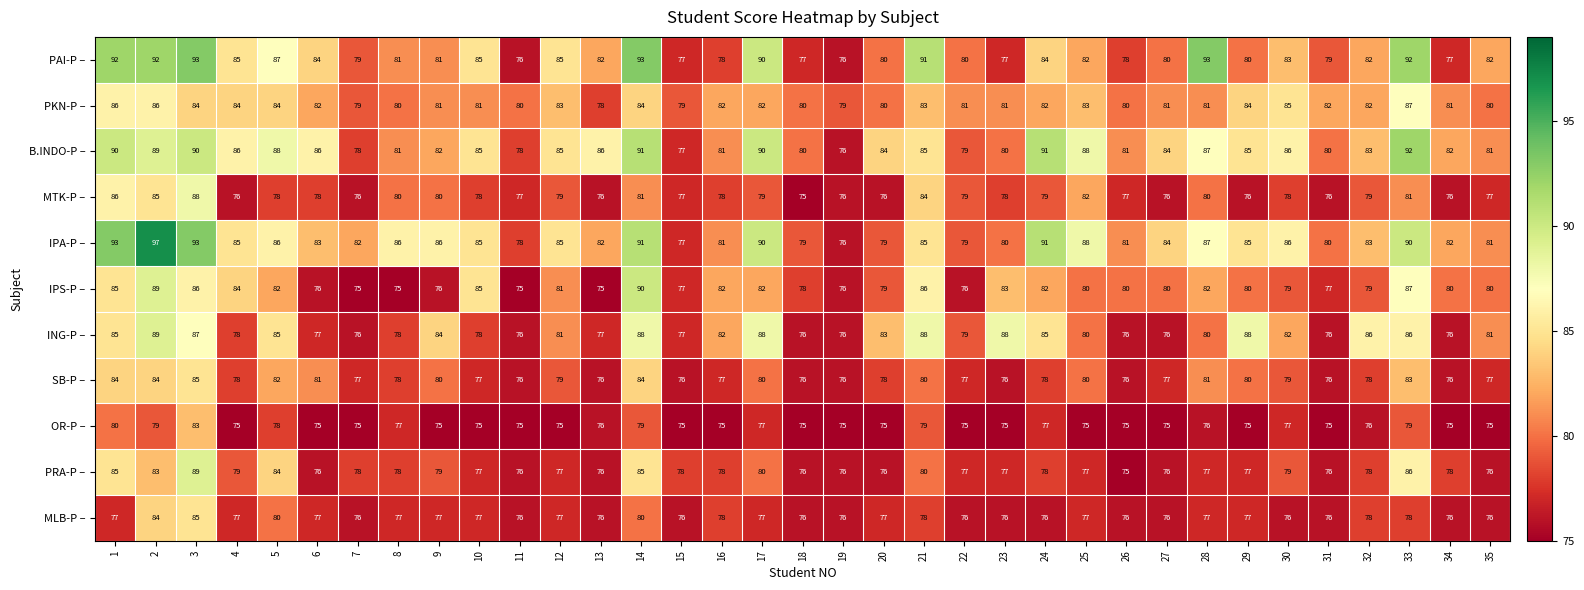

Read the PAI-P – value at 4.

85